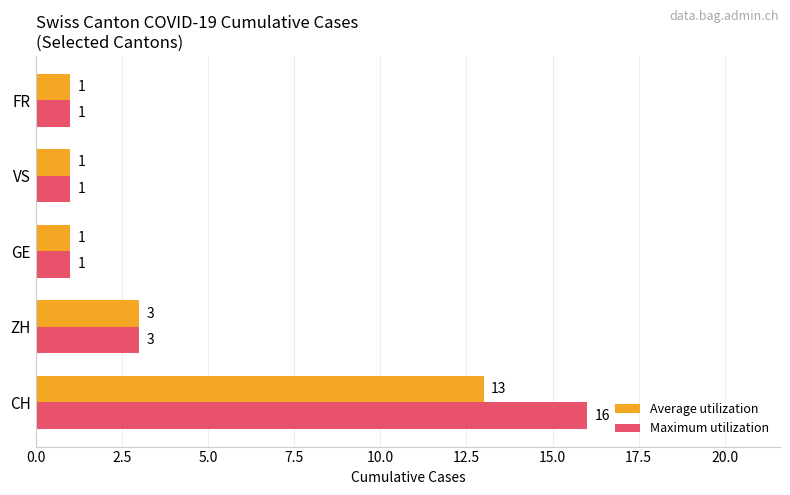

Rank the series by their maximum value, from lowest to highest.

Average utilization, Maximum utilization